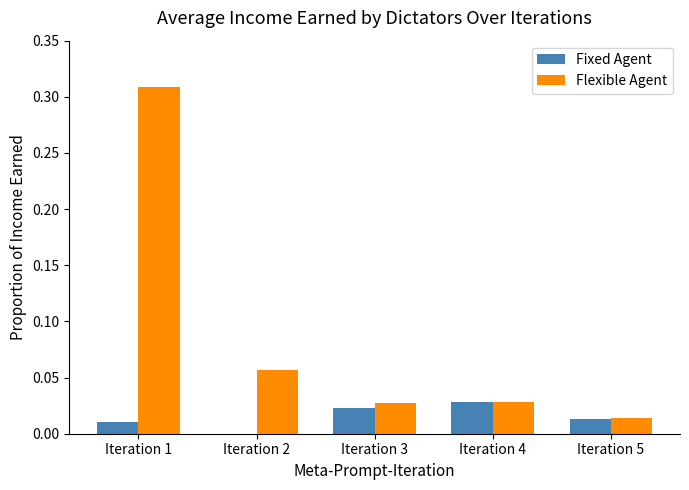

True or false: Fixed Agent has a value of 0.0 at Iteration 2.

True